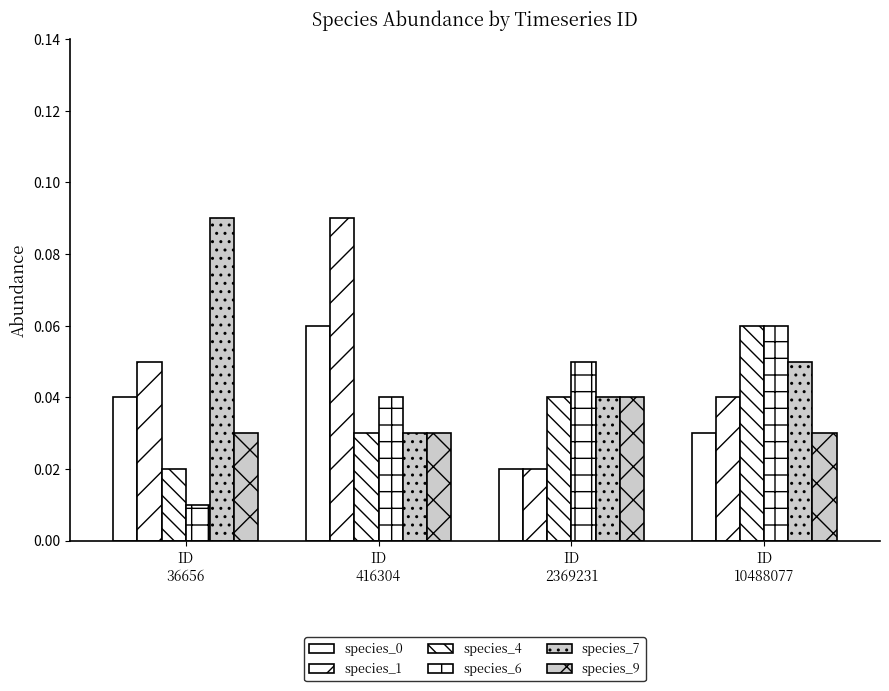

List the series in order of their peak value, lowest first.

species_9, species_0, species_4, species_6, species_1, species_7